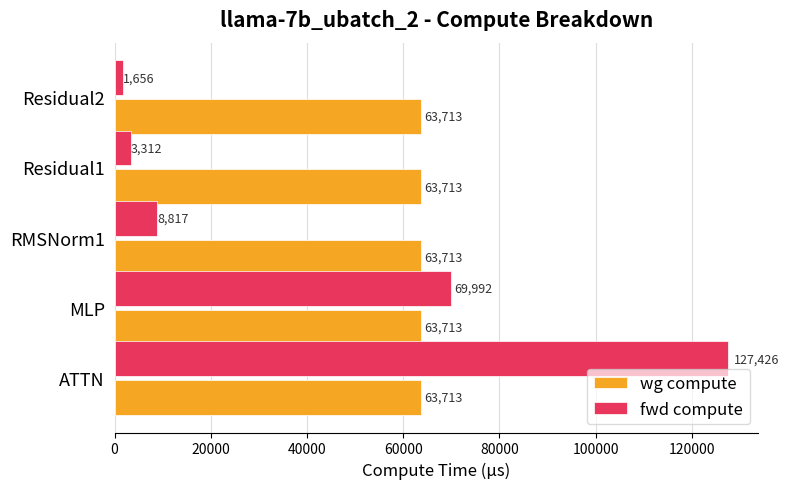

True or false: fwd compute has a value of 80318.7 at ATTN.

False